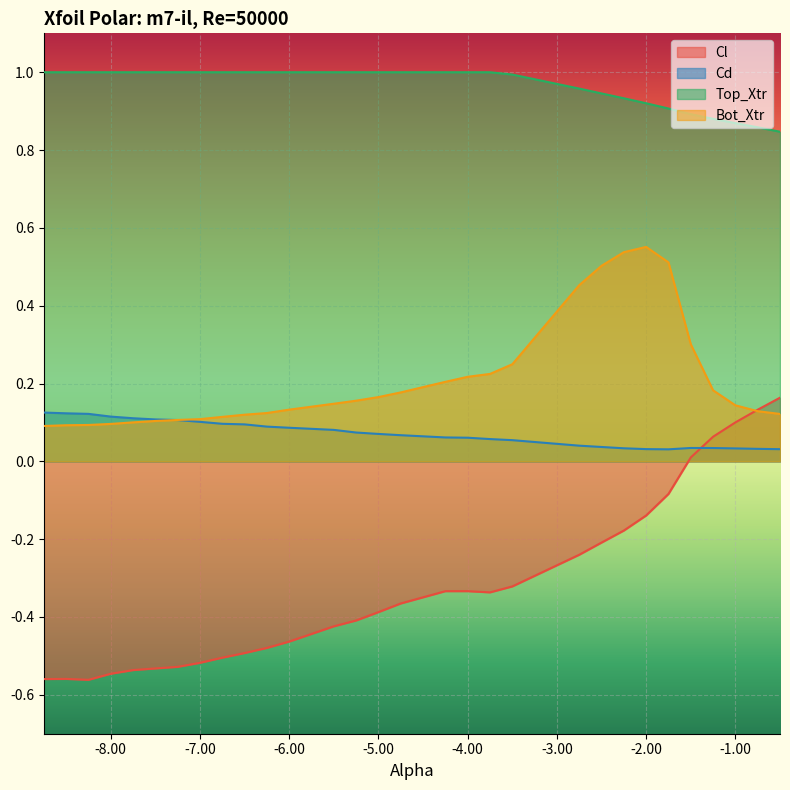

Is the value of Bot_Xtr at -1.25 greater than the value of Cl at -2.0?

Yes